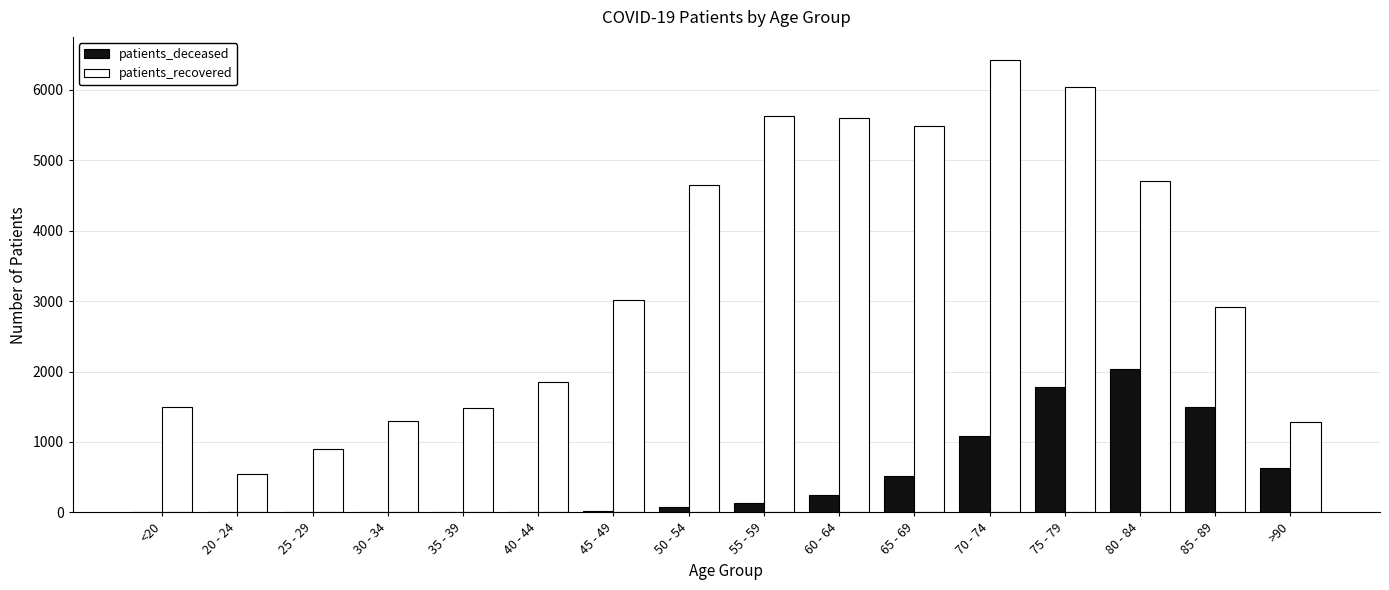

What is the sum of all patients_deceased values?

8088